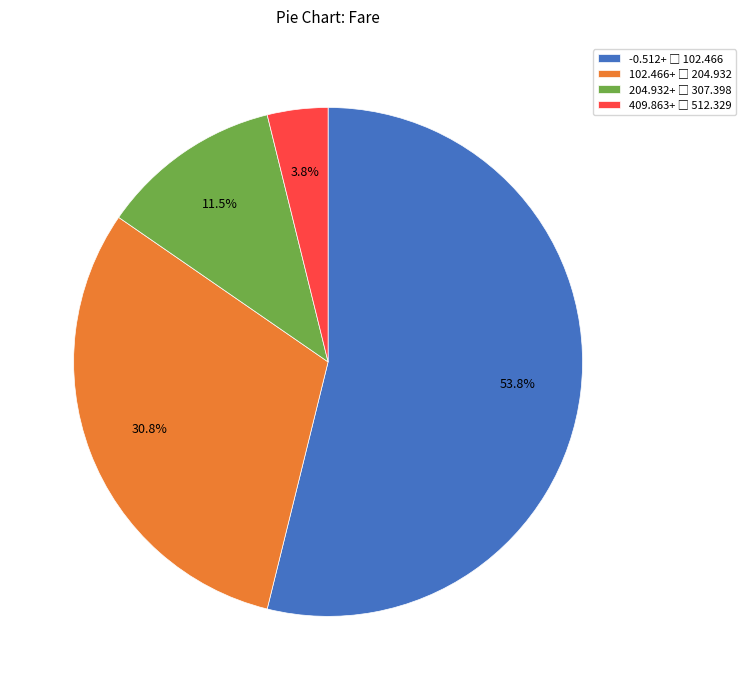

Is there any slice that represents more than half of the pie?

Yes